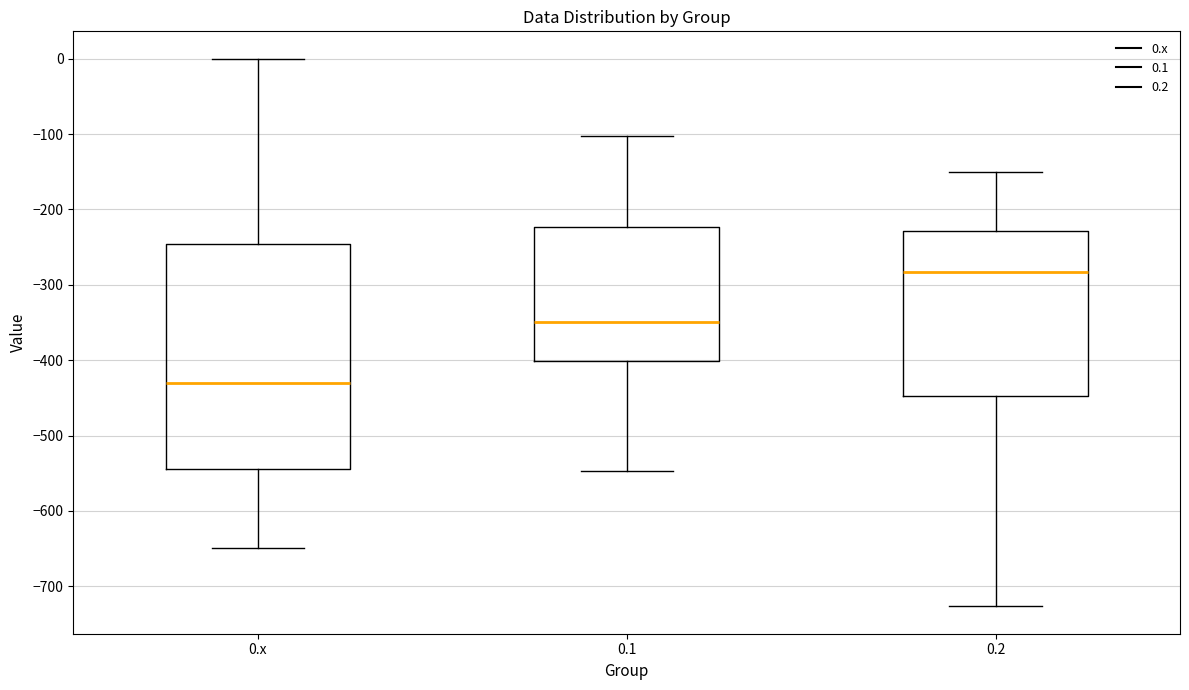

Which box is the tallest, from its lower edge to its upper edge?

0.x